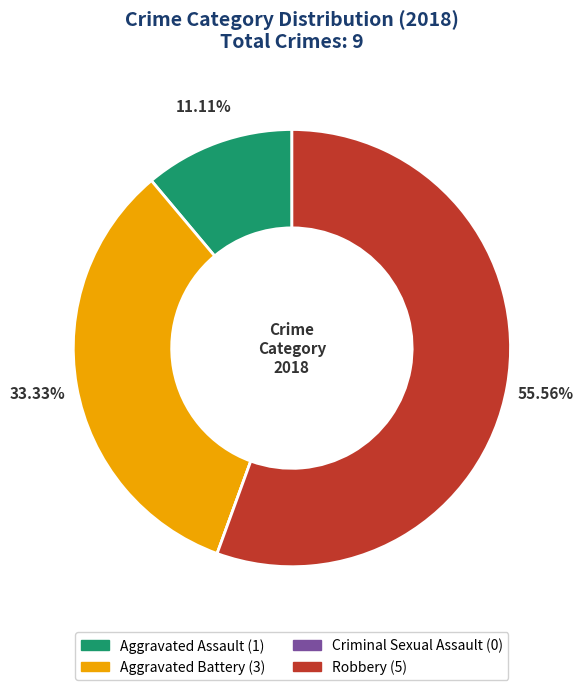

Is the sum of Aggravated Battery and Aggravated Assault greater than half?

No